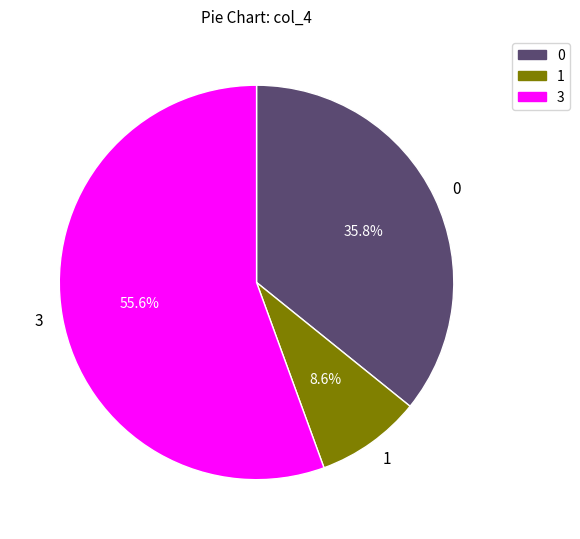

To the nearest percent, what is the difference between the largest and smallest slice percentages?

47%